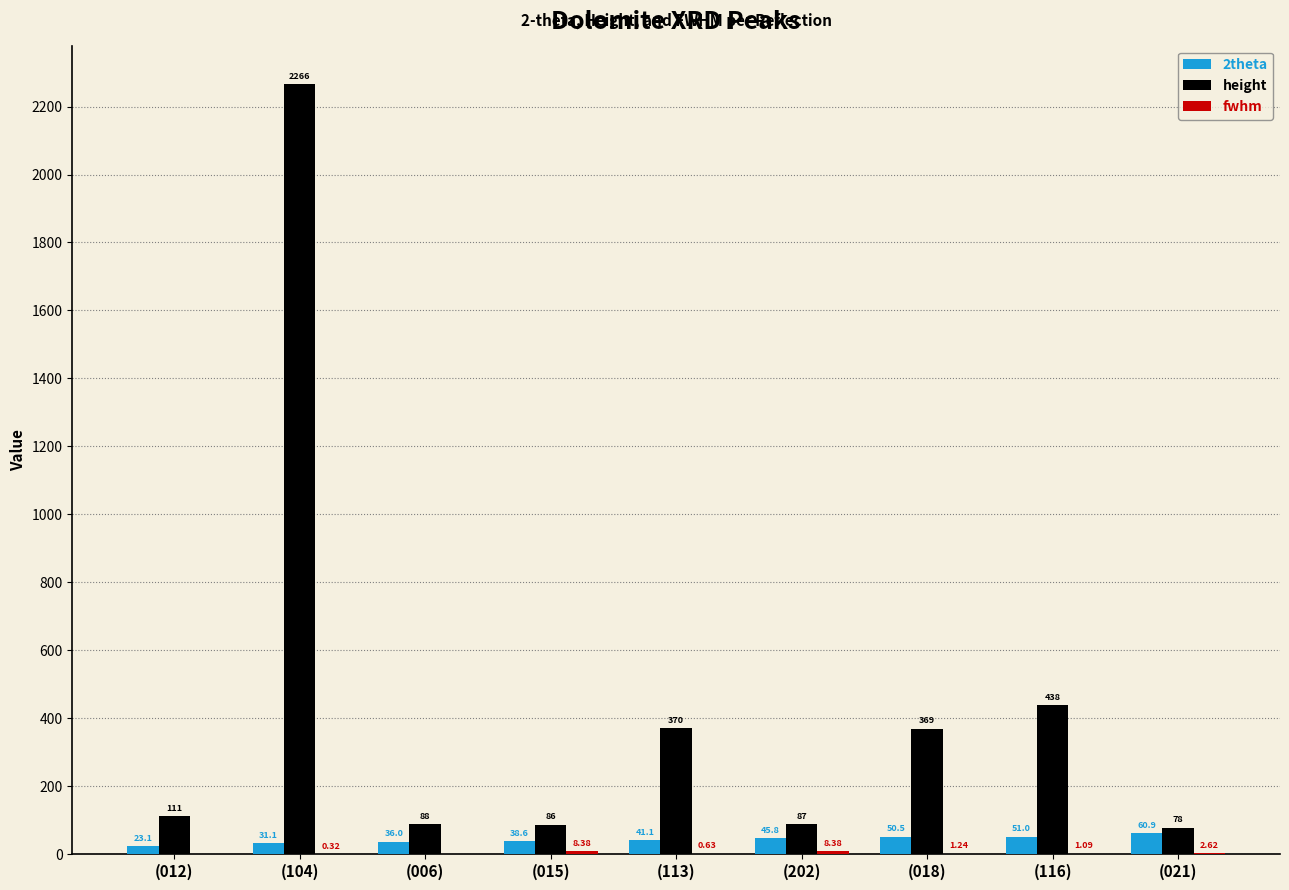

Which series has the largest total across all categories?

height